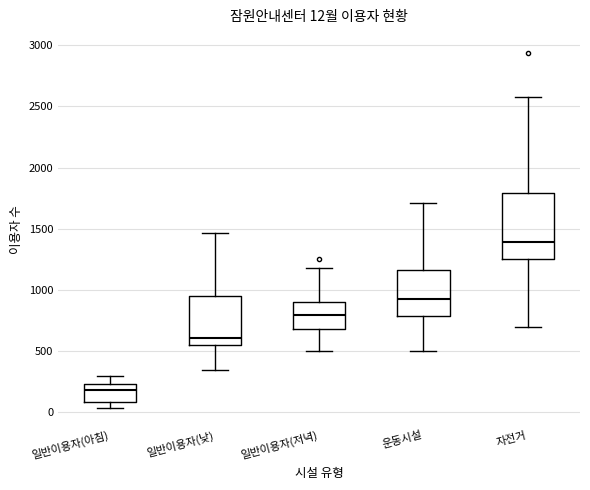

Which box's median line is the lowest?

일반이용자(아침)